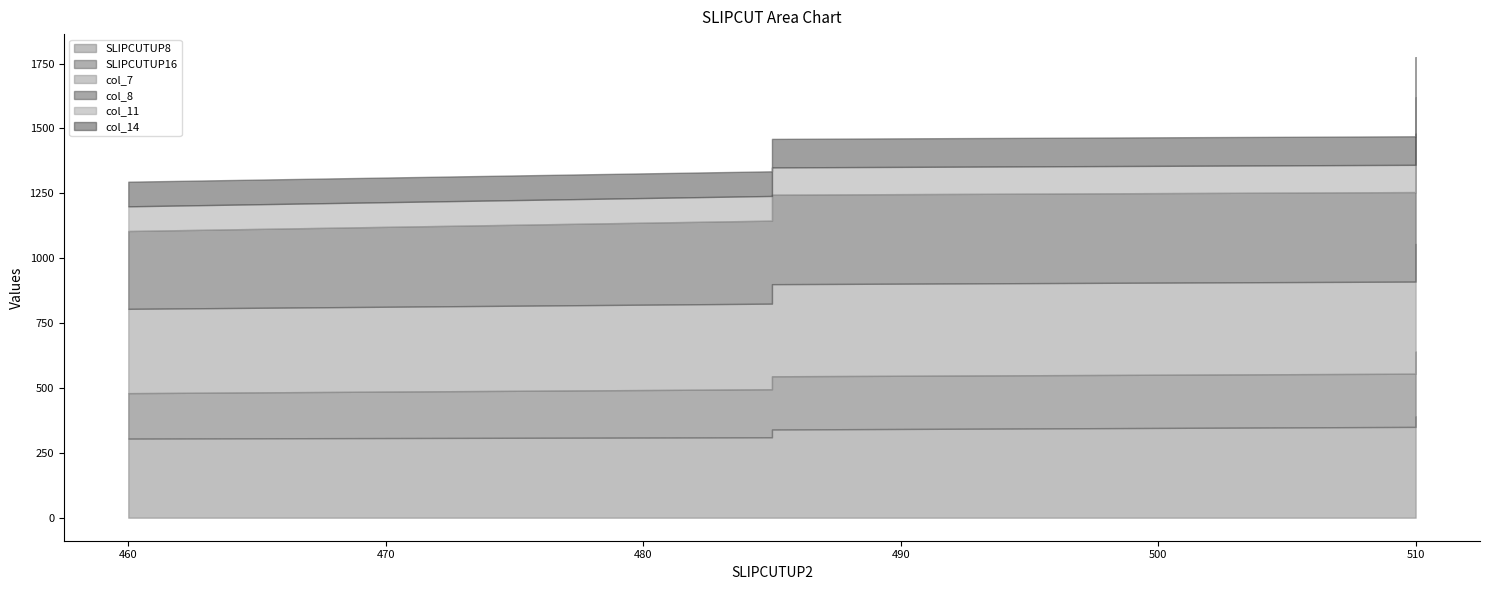

True or false: col_11 has a value of 206 at 510.

False